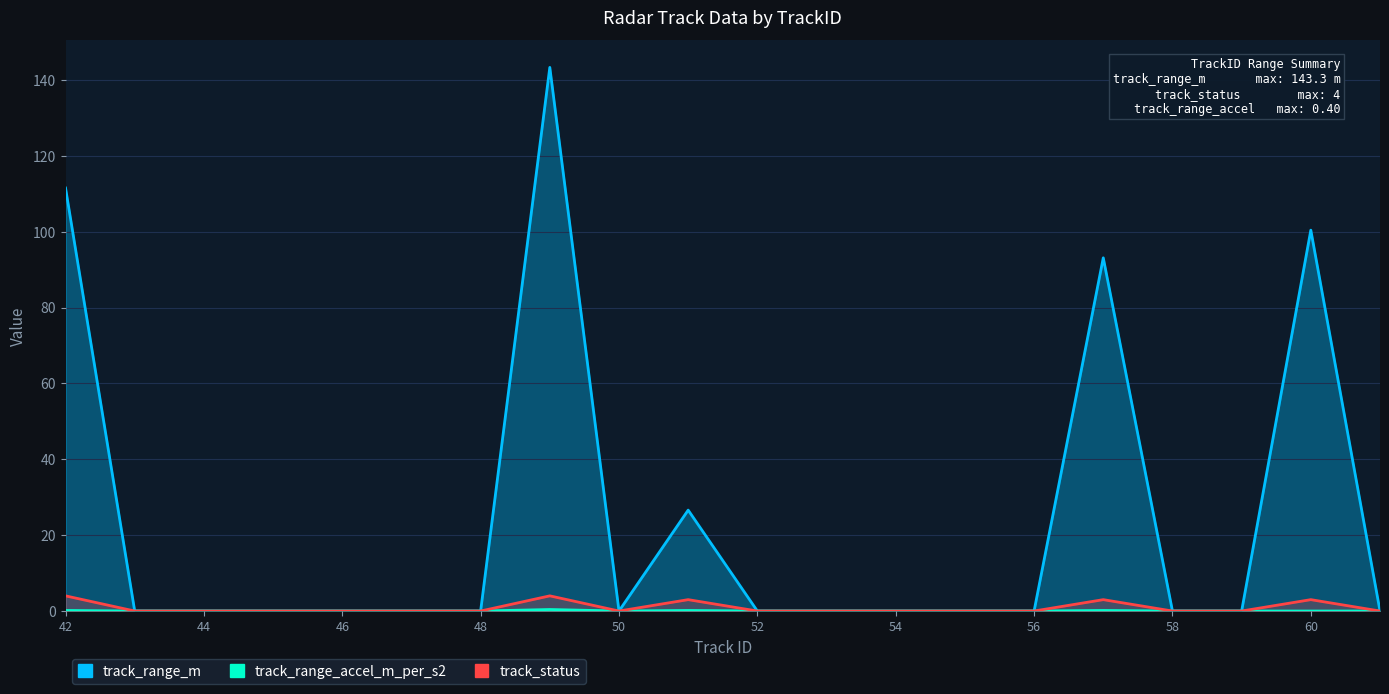

Count the track_status values in the range 0 to 3.

18